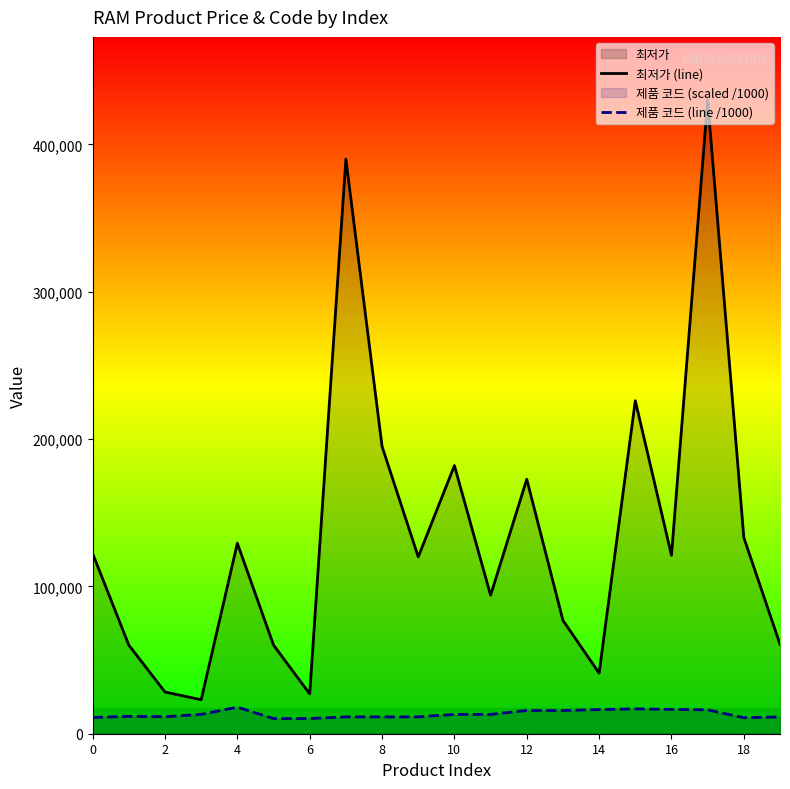

How many lines are shown in the chart?

2